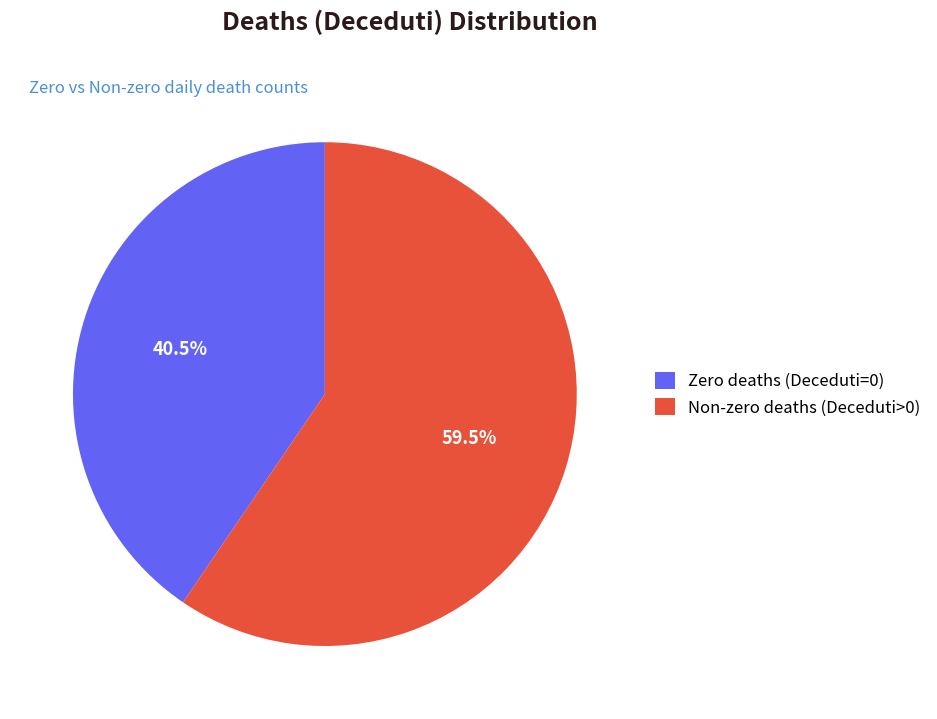

Rank the categories by value from lowest to highest.

Zero deaths (Deceduti=0), Non-zero deaths (Deceduti>0)